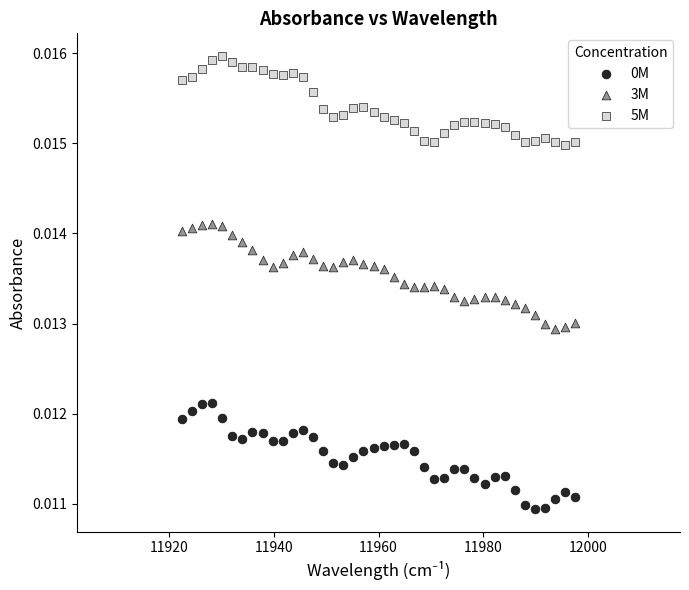

Which series reaches the maximum Y coordinate?

5M